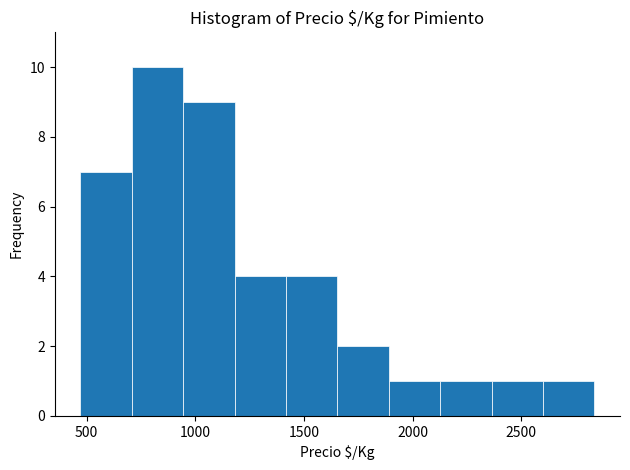

Reading left to right, list every bar in this chart as the range it spans on the x-axis followed by its height. Neither the bar edges nor the heights are printed on the chart, so give them approximately, as read against the axes.

450 to 700: 7
700 to 950: 10
950 to 1200: 9
1200 to 1400: 4
1400 to 1650: 4
1650 to 1900: 2
1900 to 2150: 1
2150 to 2350: 1
2350 to 2600: 1
2600 to 2850: 1